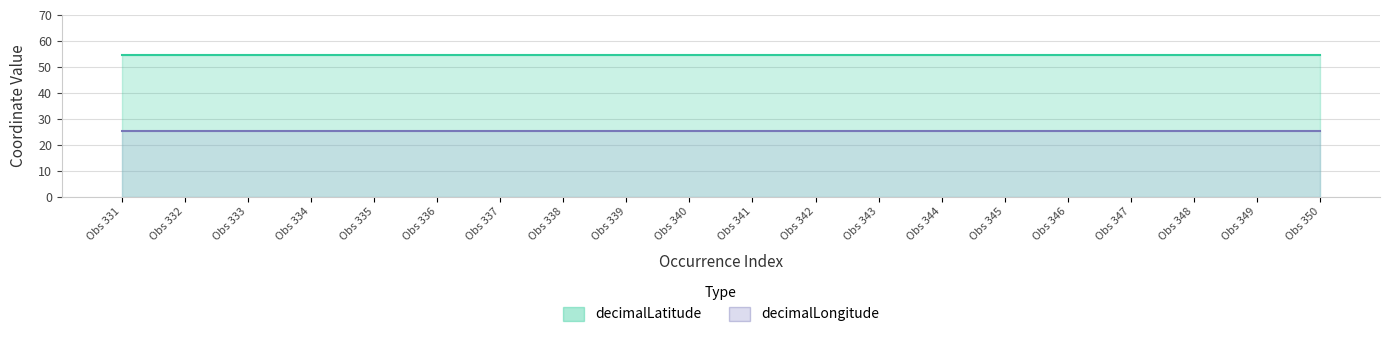

Rank the series at 338 from highest to lowest value.

decimalLatitude, decimalLongitude